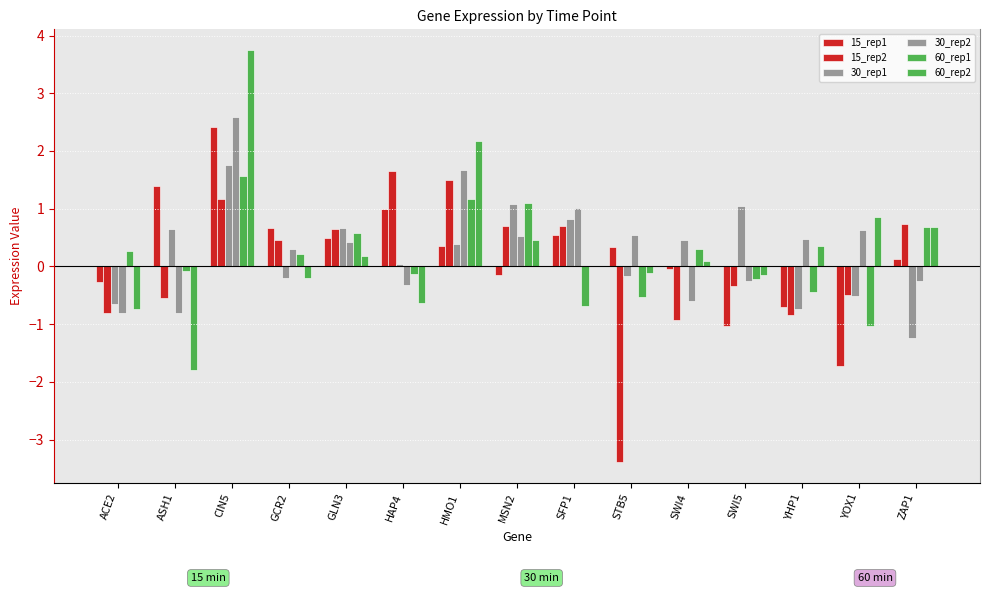

Read the 30_rep2 value at GCR2.

0.3